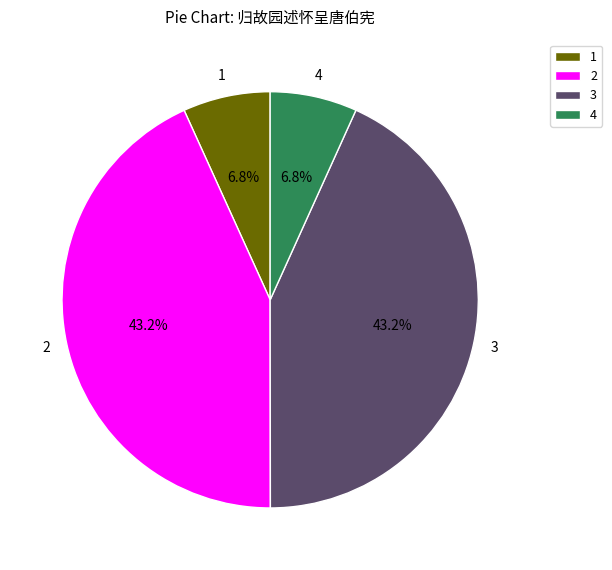

How many segments does this pie chart have?

4